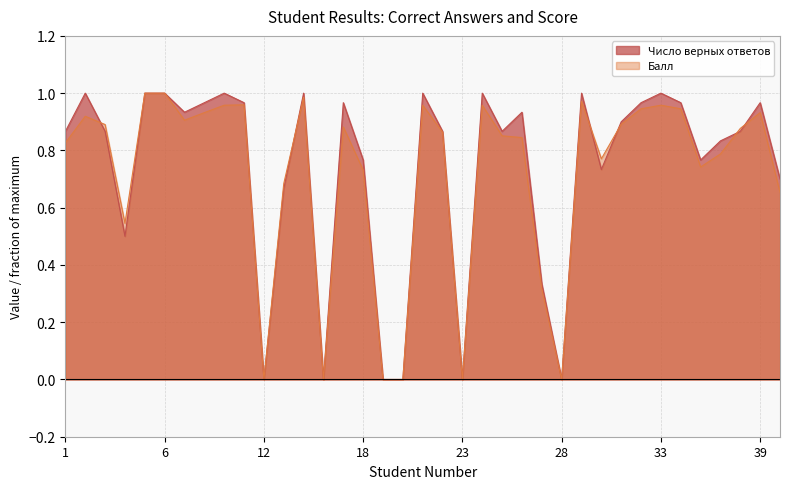

What is the sum of the Число верных ответов values at 29 and 4?

1.5